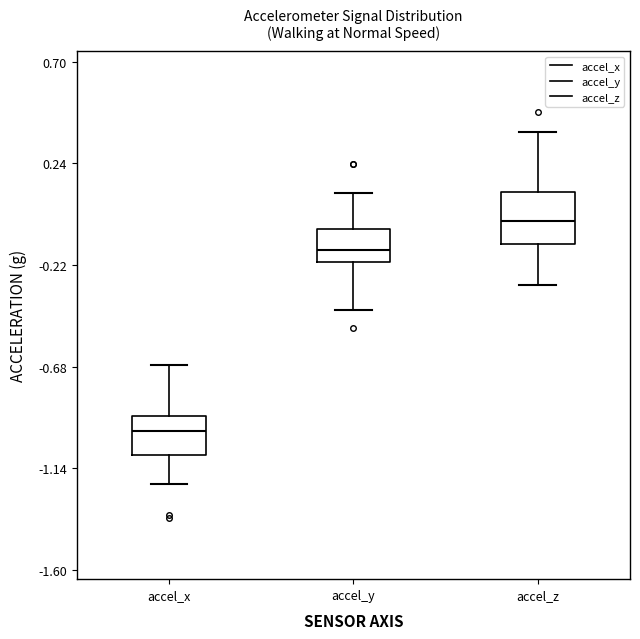

Where does the lower whisker of the box for accel_y end on the y-axis? The values are not printed on the chart, so give them approximately, as read against the axis.

-0.40